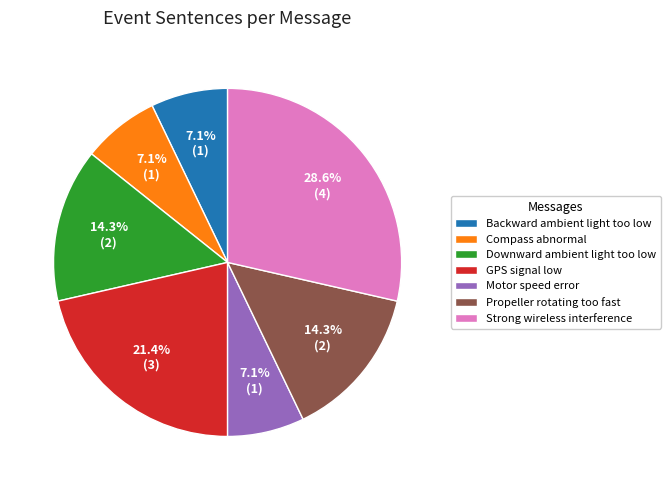

What is the largest slice in the pie chart?

Strong wireless interference